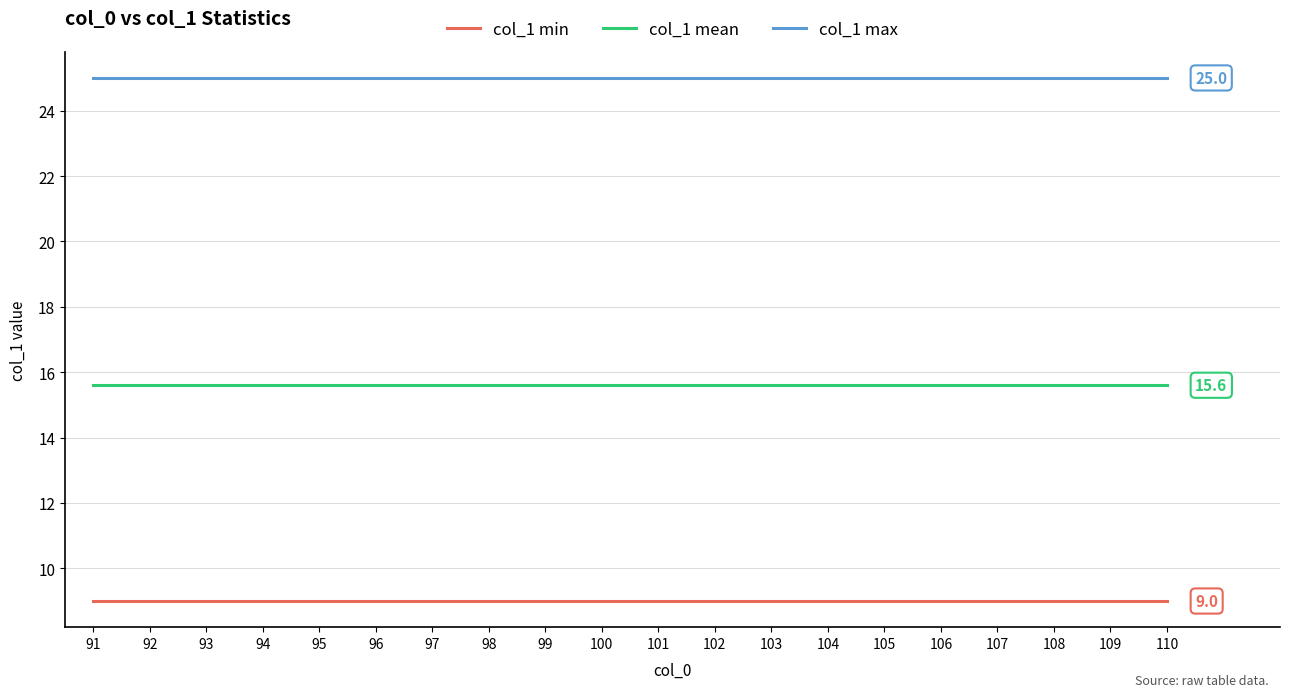

What is the spread (max minus min) of values at 110?

16.0